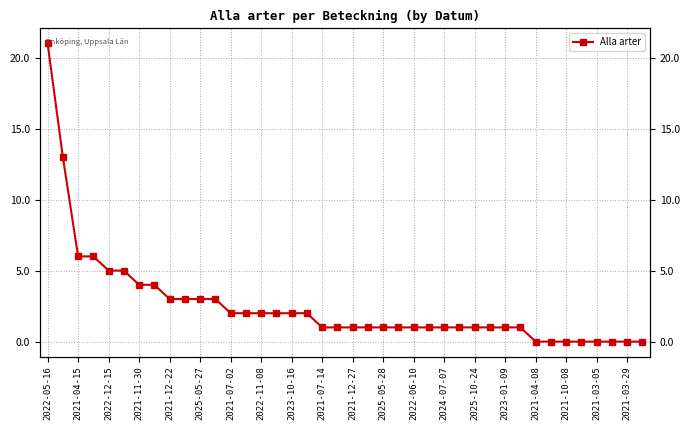

Rank the categories by value from lowest to highest.

32, 33, 34, 35, 36, 37, 38, 39, 2021-03-05, 2021-03-29, 20, 21, 22, 23, 24, 25, 26, 27, 28, 29, 30, 31, 2022-06-10, 2024-07-07, 2025-10-24, 2023-01-09, 2021-04-08, 2021-10-08, 2023-10-16, 2021-07-14, 2021-12-27, 2025-05-28, 2021-07-02, 2022-11-08, 2021-12-22, 2025-05-27, 2022-12-15, 2021-11-30, 2021-04-15, 2022-05-16